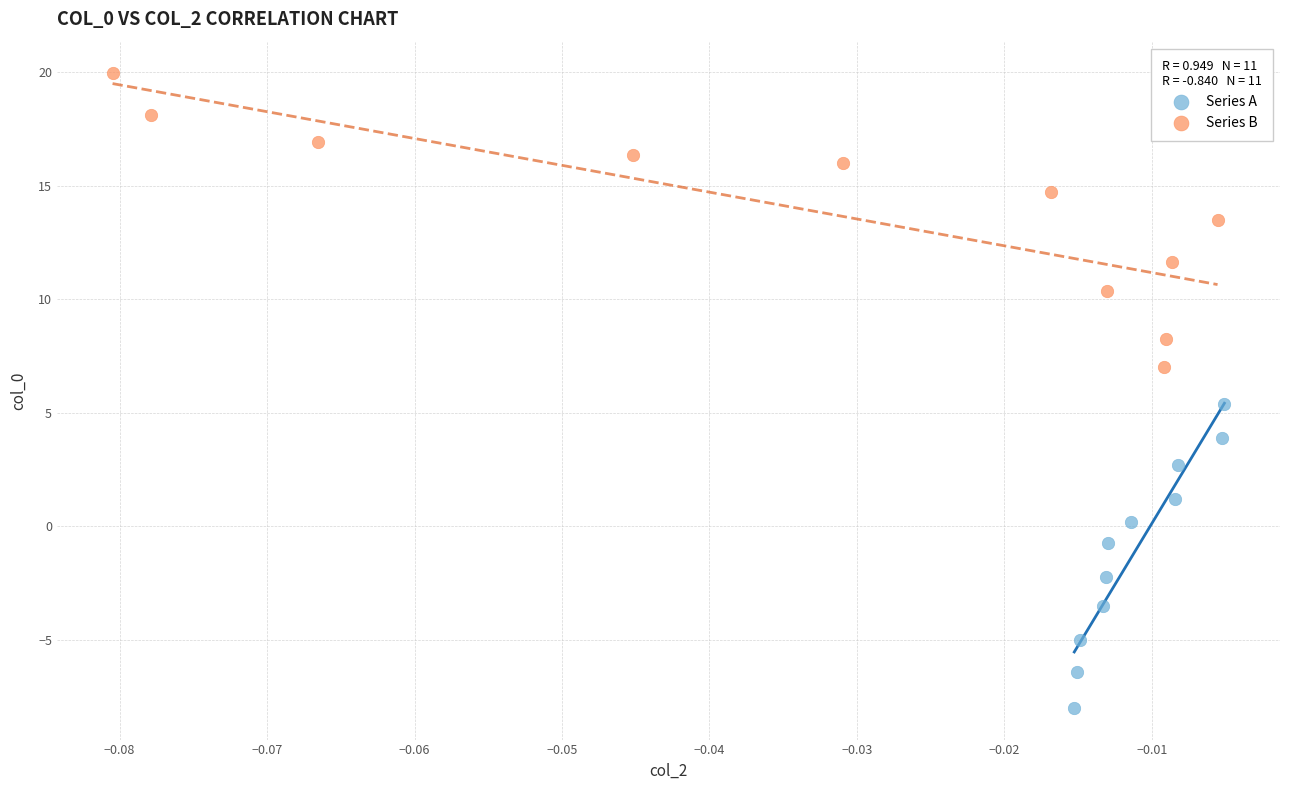

Which series reaches the minimum Y coordinate?

Series A